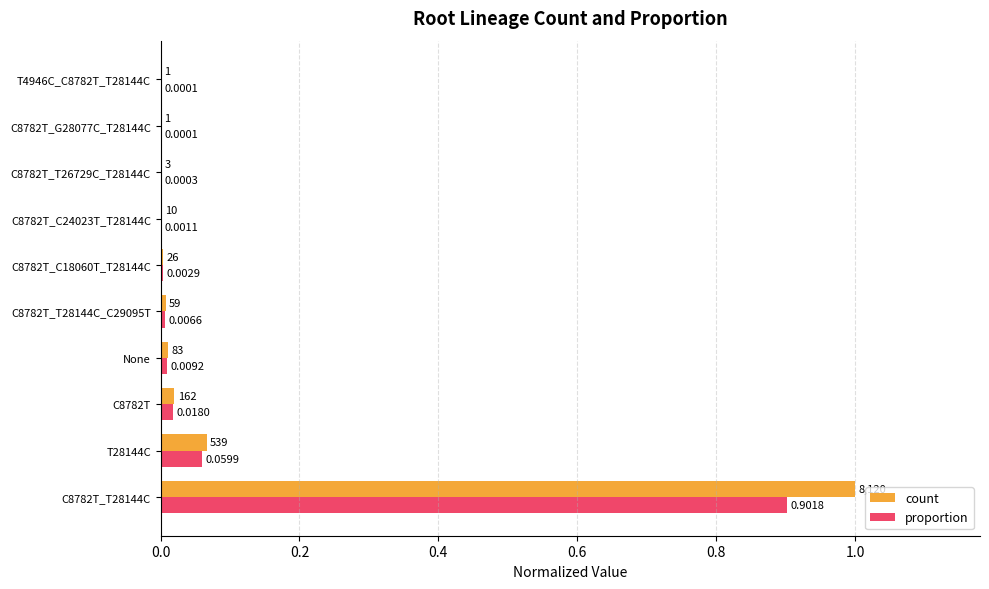

Which series has the largest total across all categories?

count